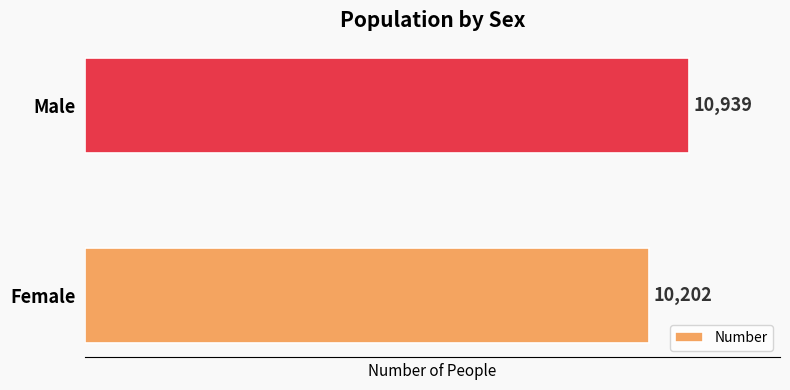

How many values are between 10202 and 10939?

2